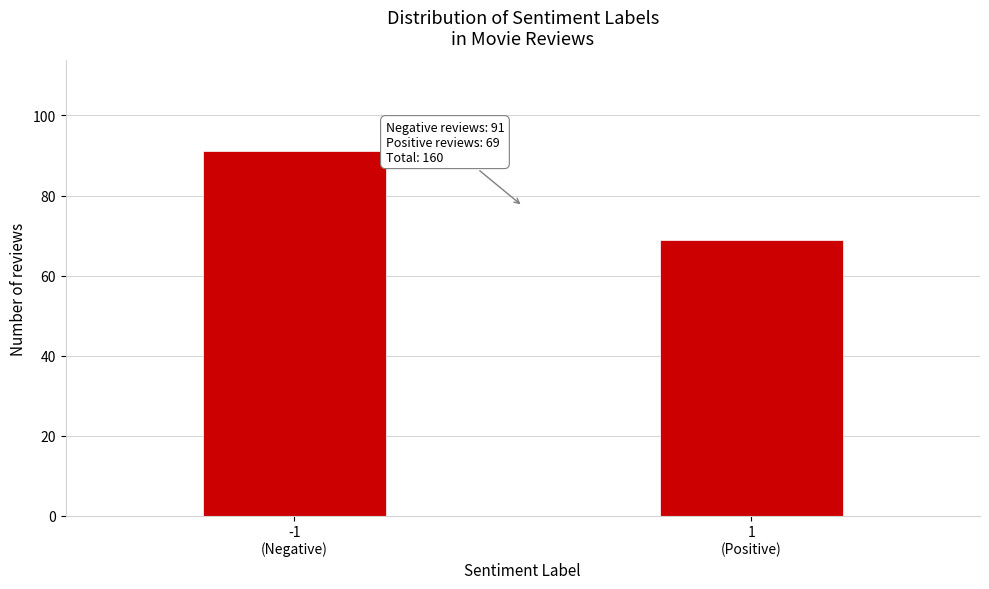

Reading right to left, what are all the values shown in this chart?

69	91